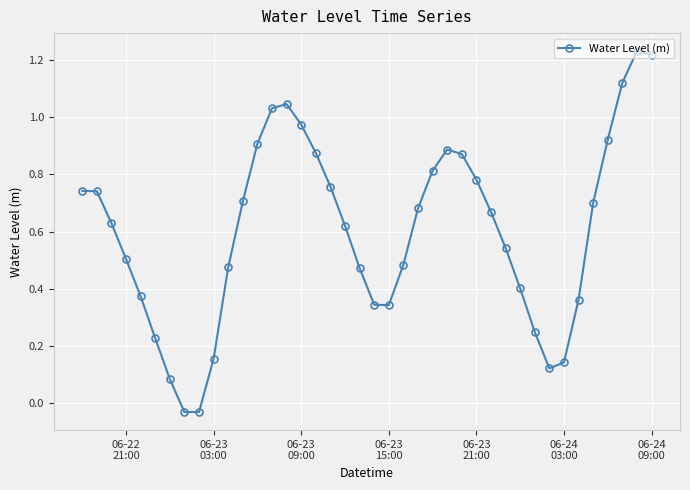

How many interior local valleys (lower than both neighbors) does the data have?

3